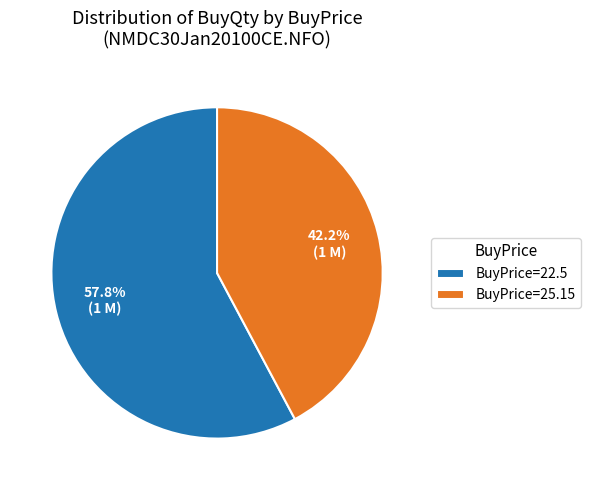

Combined, do BuyPrice=22.5 and BuyPrice=25.15 account for over 50%?

Yes